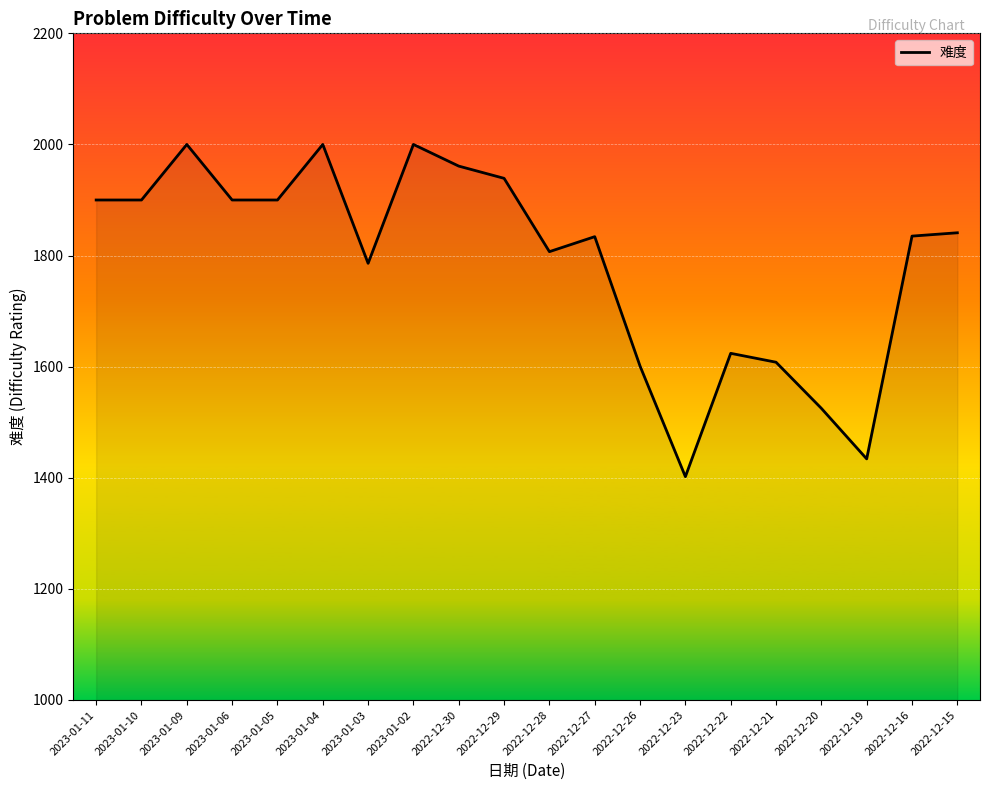

What is the difference between the second highest and minimum values?

598